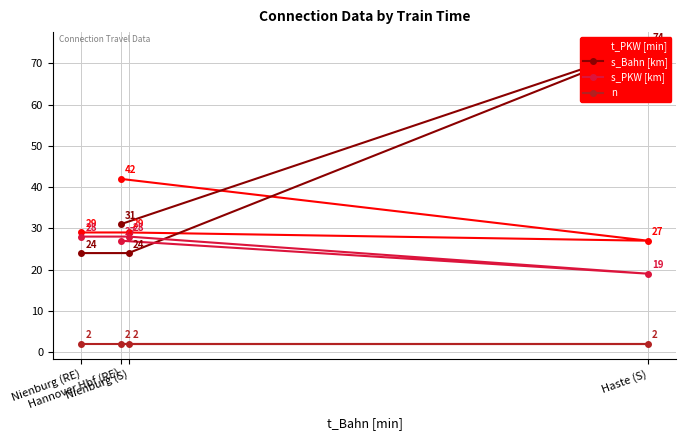

Which category has the highest value in the t_PKW [min] series?

Hannover Hbf (RE)